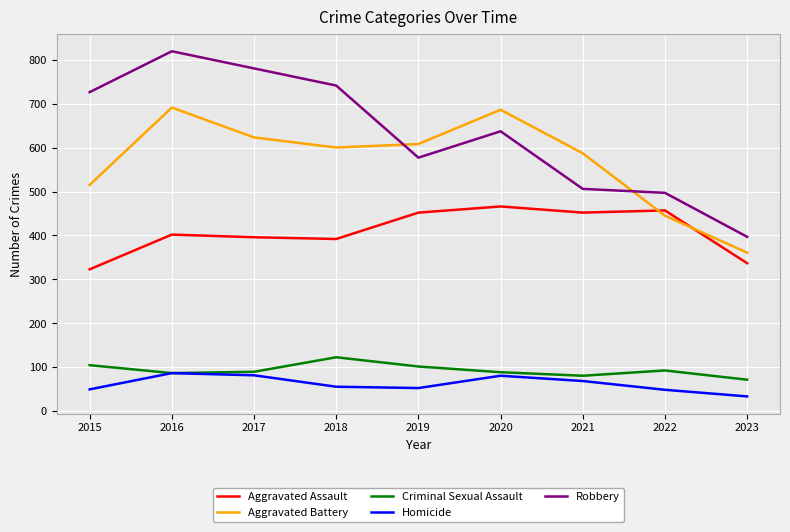

Is this an area chart (filled region under the line)?

No